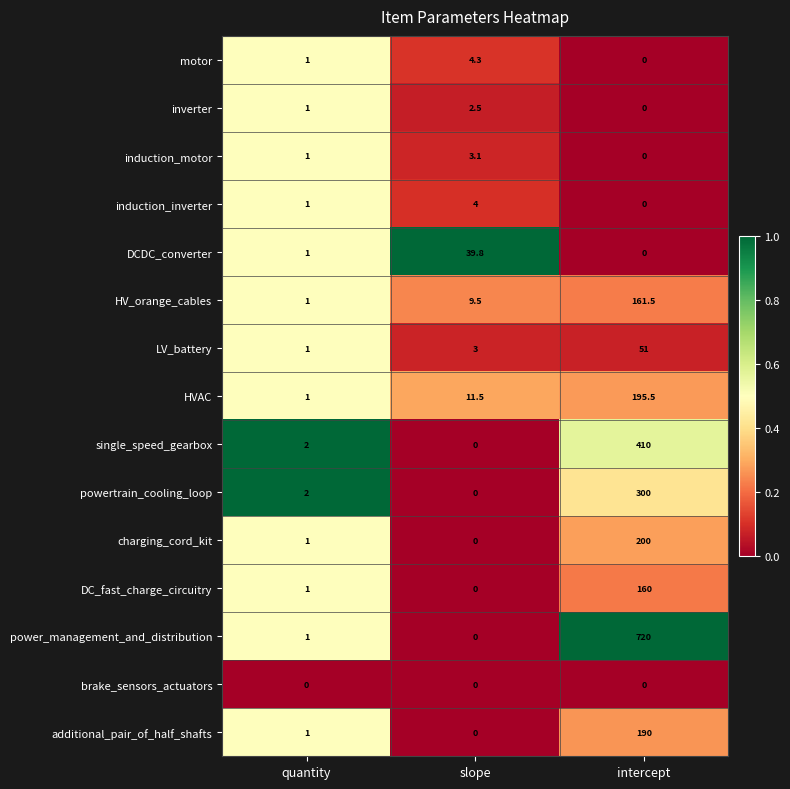

What is the greatest value displayed?

720.0